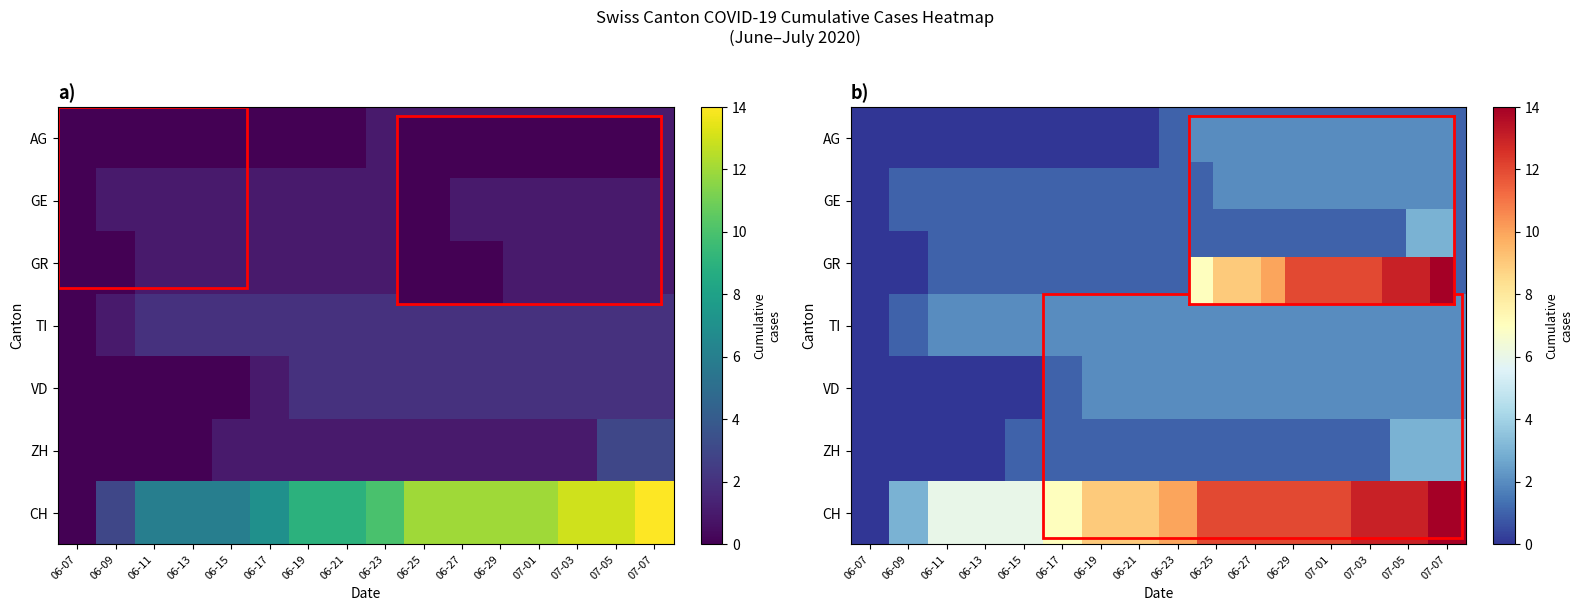

Reading right to left, transcribe all the data shown in this chart.

row_0: 07-07=1	07-05=1	07-03=1	07-01=1	06-29=1	06-27=1	06-25=1	06-23=1	06-21=0	06-19=0	06-17=0	06-15=0	06-13=0	06-11=0	06-09=0	06-07=0
row_1: 07-07=1	07-05=1	07-03=1	07-01=1	06-29=1	06-27=1	06-25=1	06-23=1	06-21=1	06-19=1	06-17=1	06-15=1	06-13=1	06-11=1	06-09=1	06-07=0
row_2: 07-07=1	07-05=1	07-03=1	07-01=1	06-29=1	06-27=1	06-25=1	06-23=1	06-21=1	06-19=1	06-17=1	06-15=1	06-13=1	06-11=1	06-09=0	06-07=0
row_3: 07-07=2	07-05=2	07-03=2	07-01=2	06-29=2	06-27=2	06-25=2	06-23=2	06-21=2	06-19=2	06-17=2	06-15=2	06-13=2	06-11=2	06-09=1	06-07=0
row_4: 07-07=2	07-05=2	07-03=2	07-01=2	06-29=2	06-27=2	06-25=2	06-23=2	06-21=2	06-19=2	06-17=1	06-15=0	06-13=0	06-11=0	06-09=0	06-07=0
row_5: 07-07=3	07-05=3	07-03=1	07-01=1	06-29=1	06-27=1	06-25=1	06-23=1	06-21=1	06-19=1	06-17=1	06-15=1	06-13=0	06-11=0	06-09=0	06-07=0
row_6: 07-07=14	07-05=13	07-03=13	07-01=12	06-29=12	06-27=12	06-25=12	06-23=10	06-21=9	06-19=9	06-17=7	06-15=6	06-13=6	06-11=6	06-09=3	06-07=0